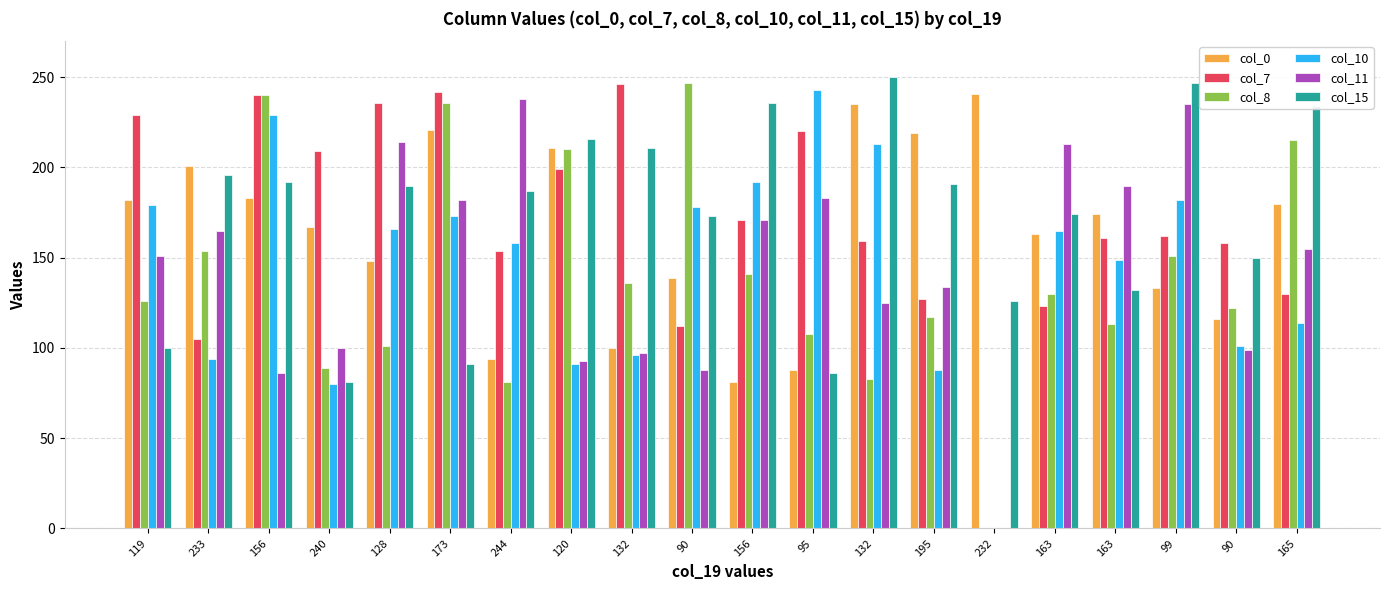

Are the bars grouped side by side (vs. stacked)?

Yes